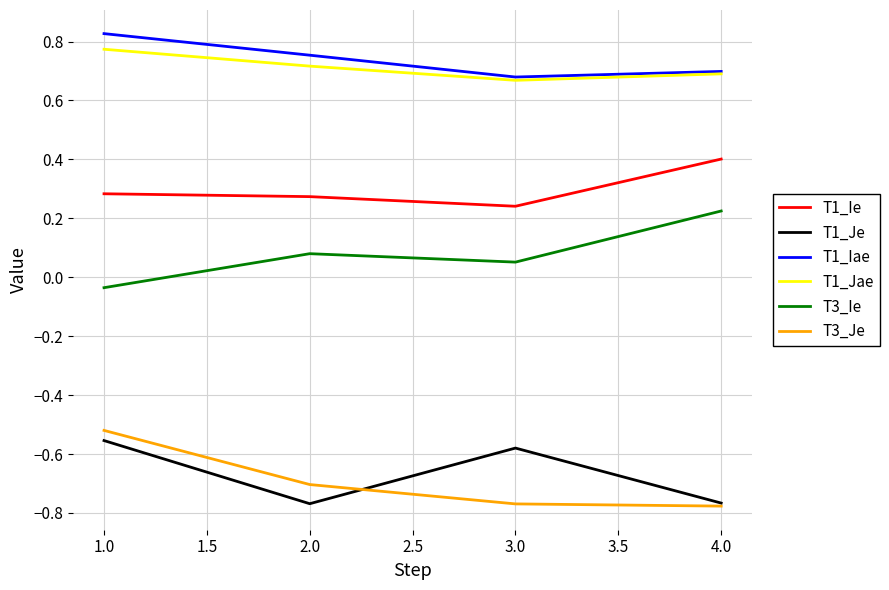

At which category is the sum across all series the highest?

1.0